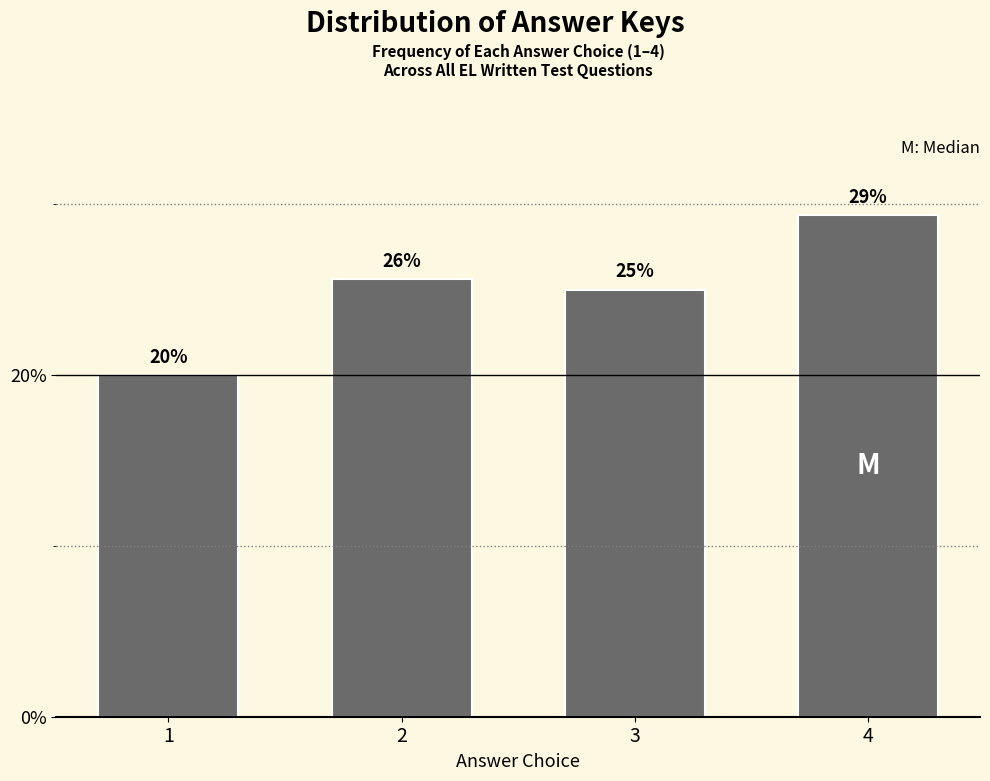

What is the sum of all values?

100.0